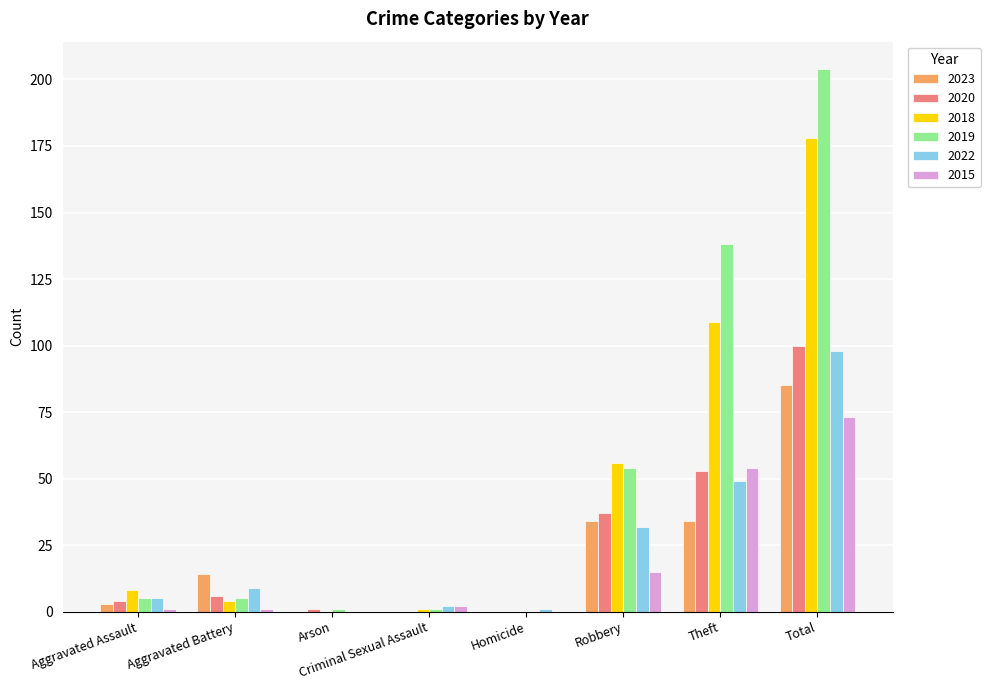

What is the sum of the 2019 values at Homicide and Criminal Sexual Assault?

1